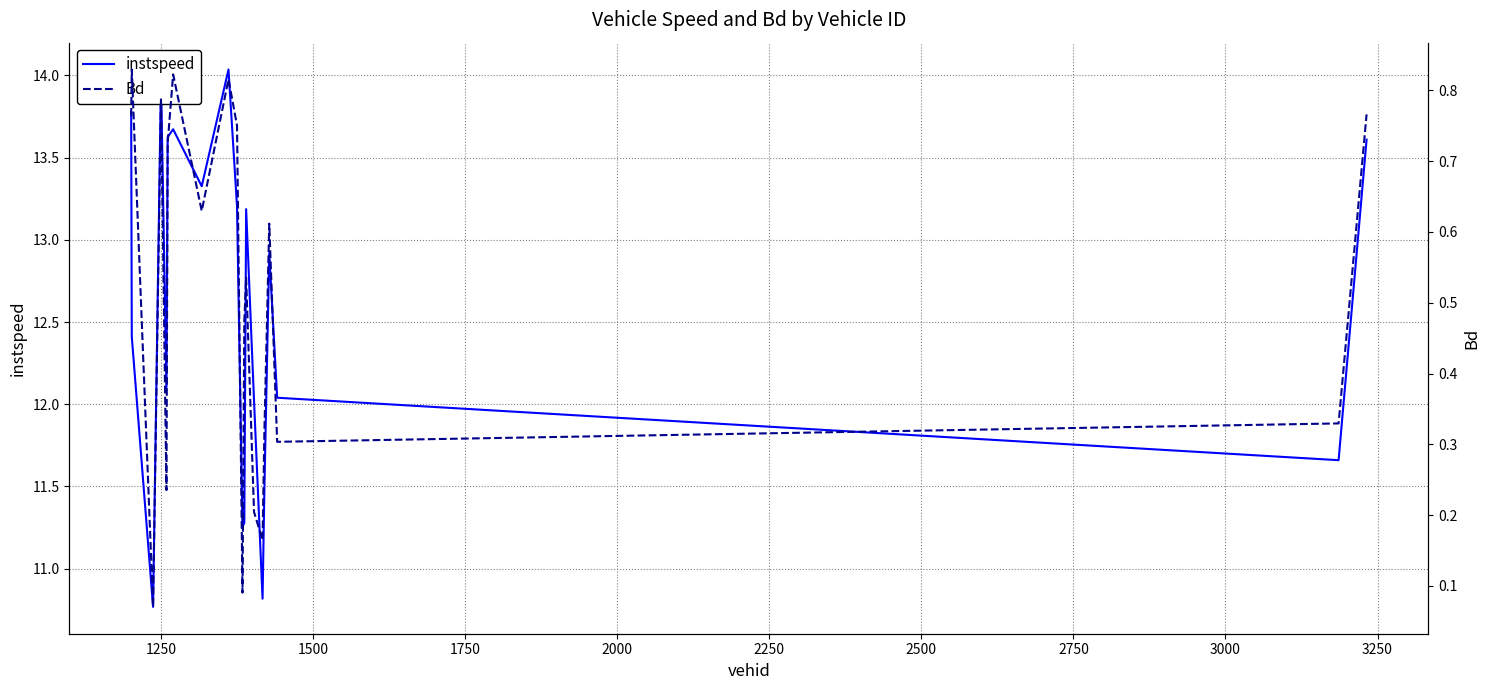

What is the lowest value of the instspeed series?

10.8